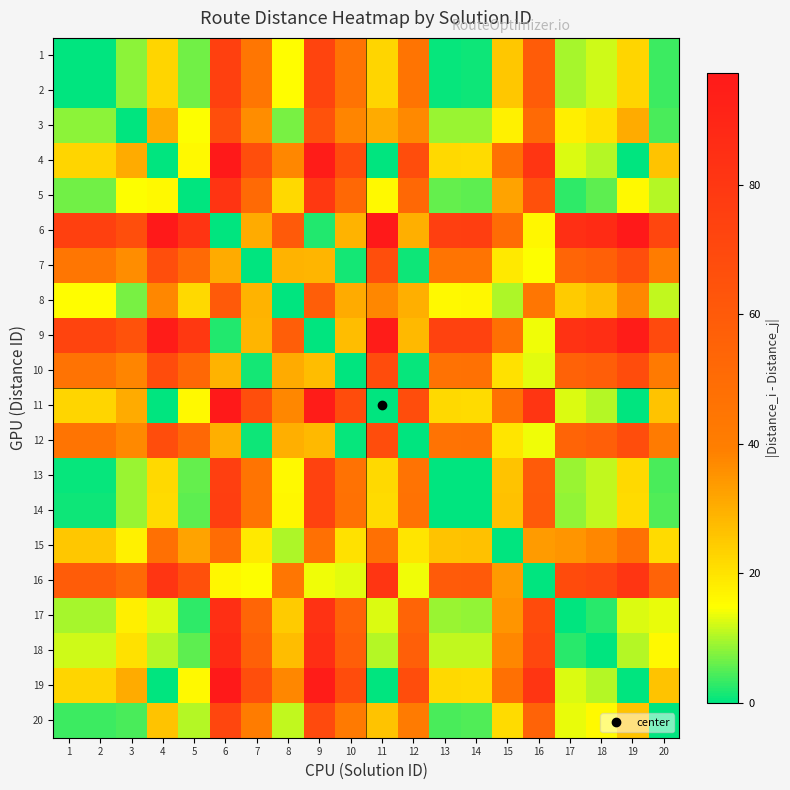

Rank the series at 6 from highest to lowest value.

11, 19, 4, 18, 17, 5, 14, 13, 1, 2, 20, 3, 8, 15, 7, 12, 10, 16, 9, 6